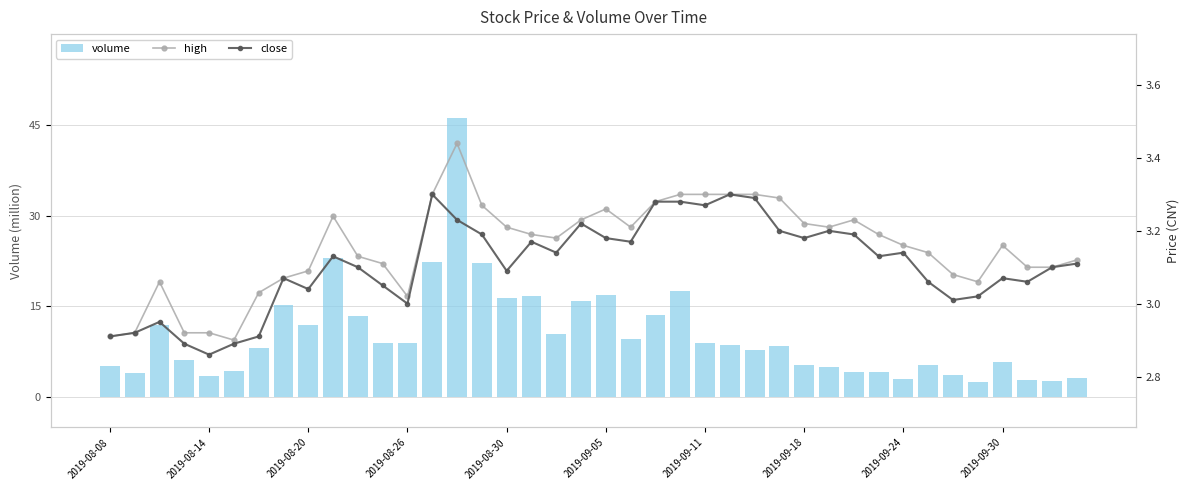

True or false: volume has a value of 12.0 at 2019-08-20.

True